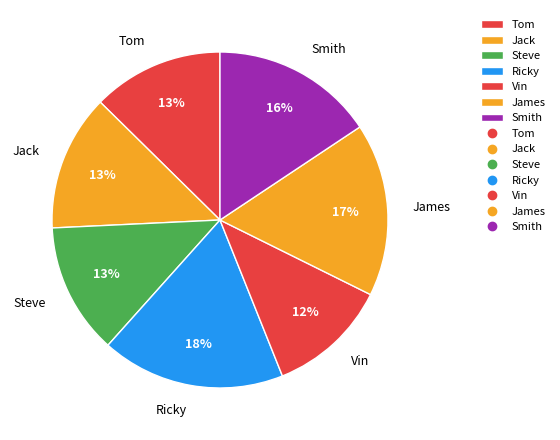

The Vin slice represents 12% of the pie. True or false?

True